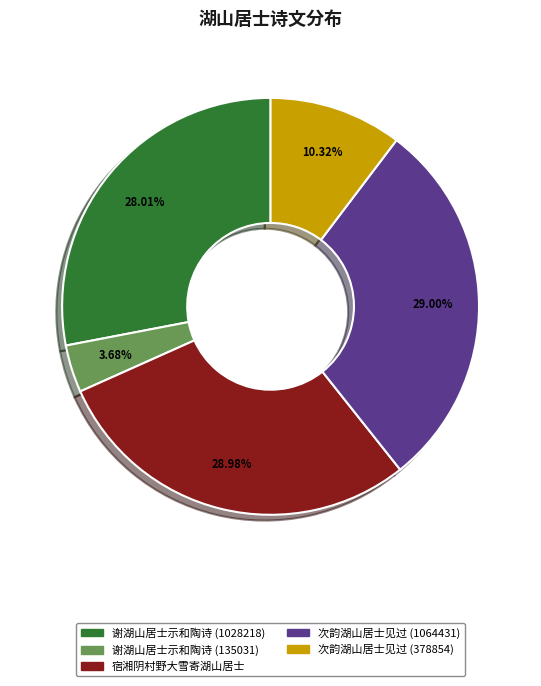

Is there any slice that represents more than half of the pie?

No